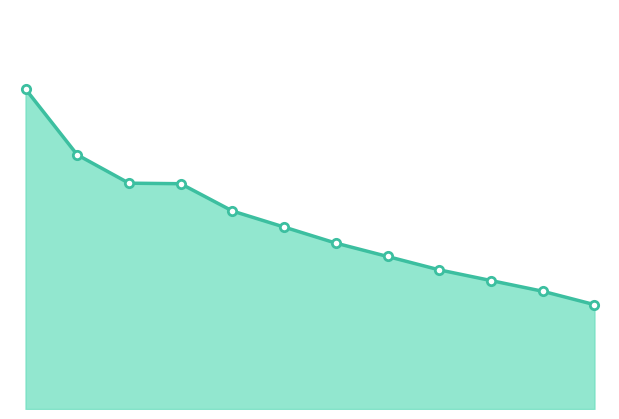

How many lines are shown in the chart?

1